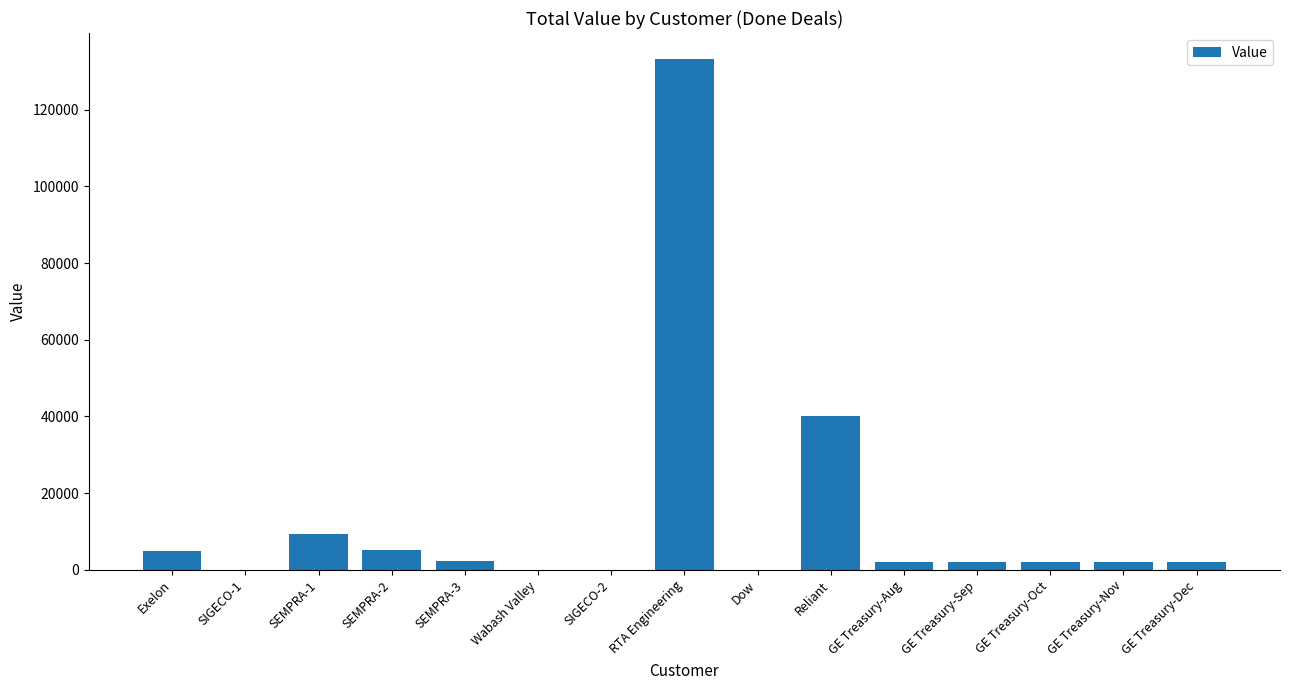

How many categories are shown in the chart?

15